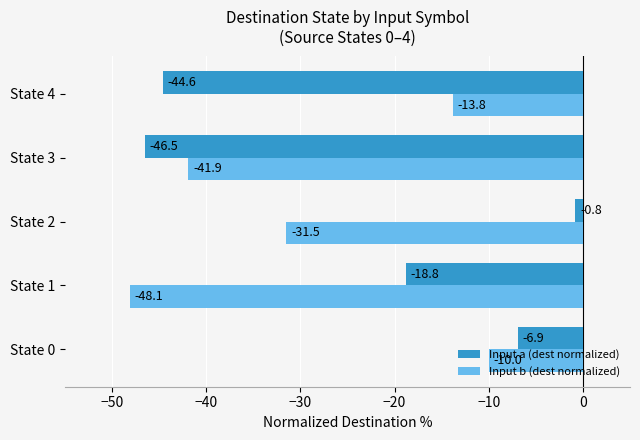

Rank the series by their maximum value, from highest to lowest.

Input a (dest normalized), Input b (dest normalized)